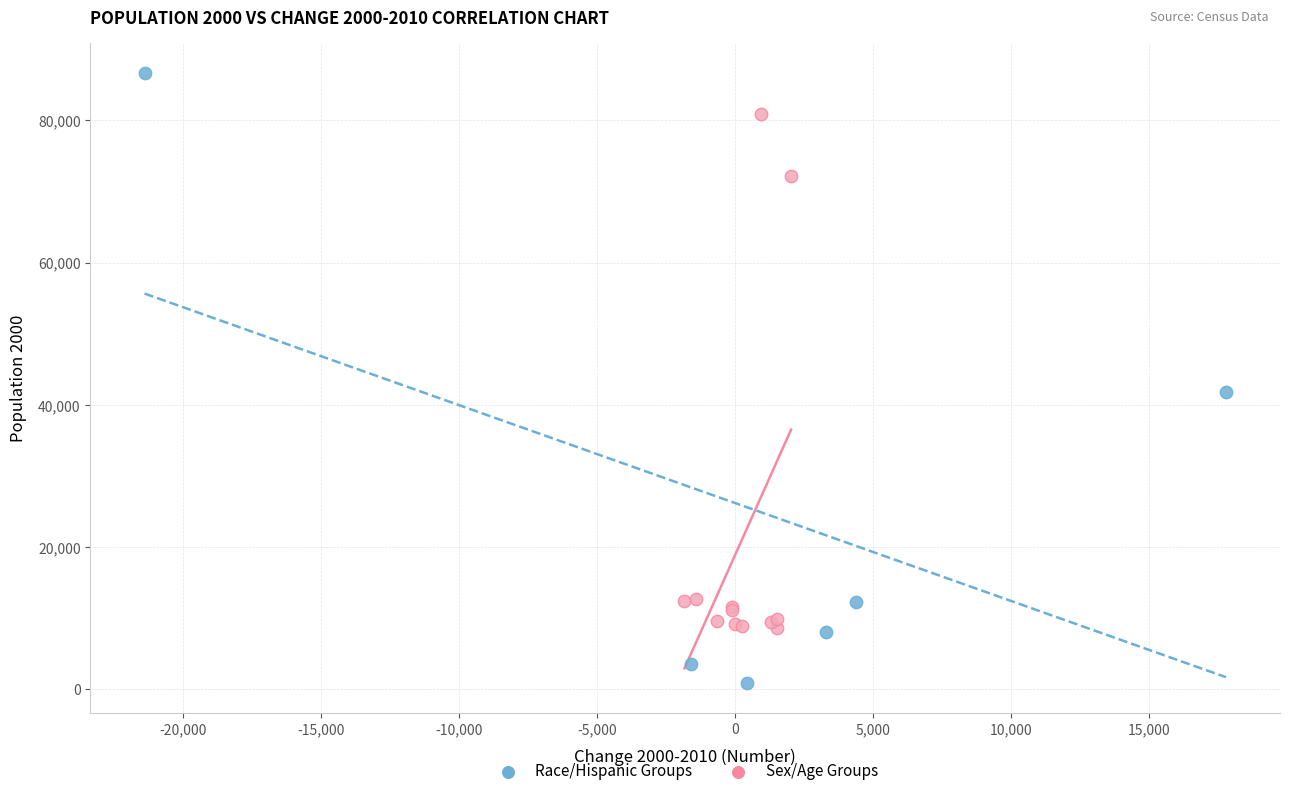

Which series has the widest spread of Y values?

Race/Hispanic Groups